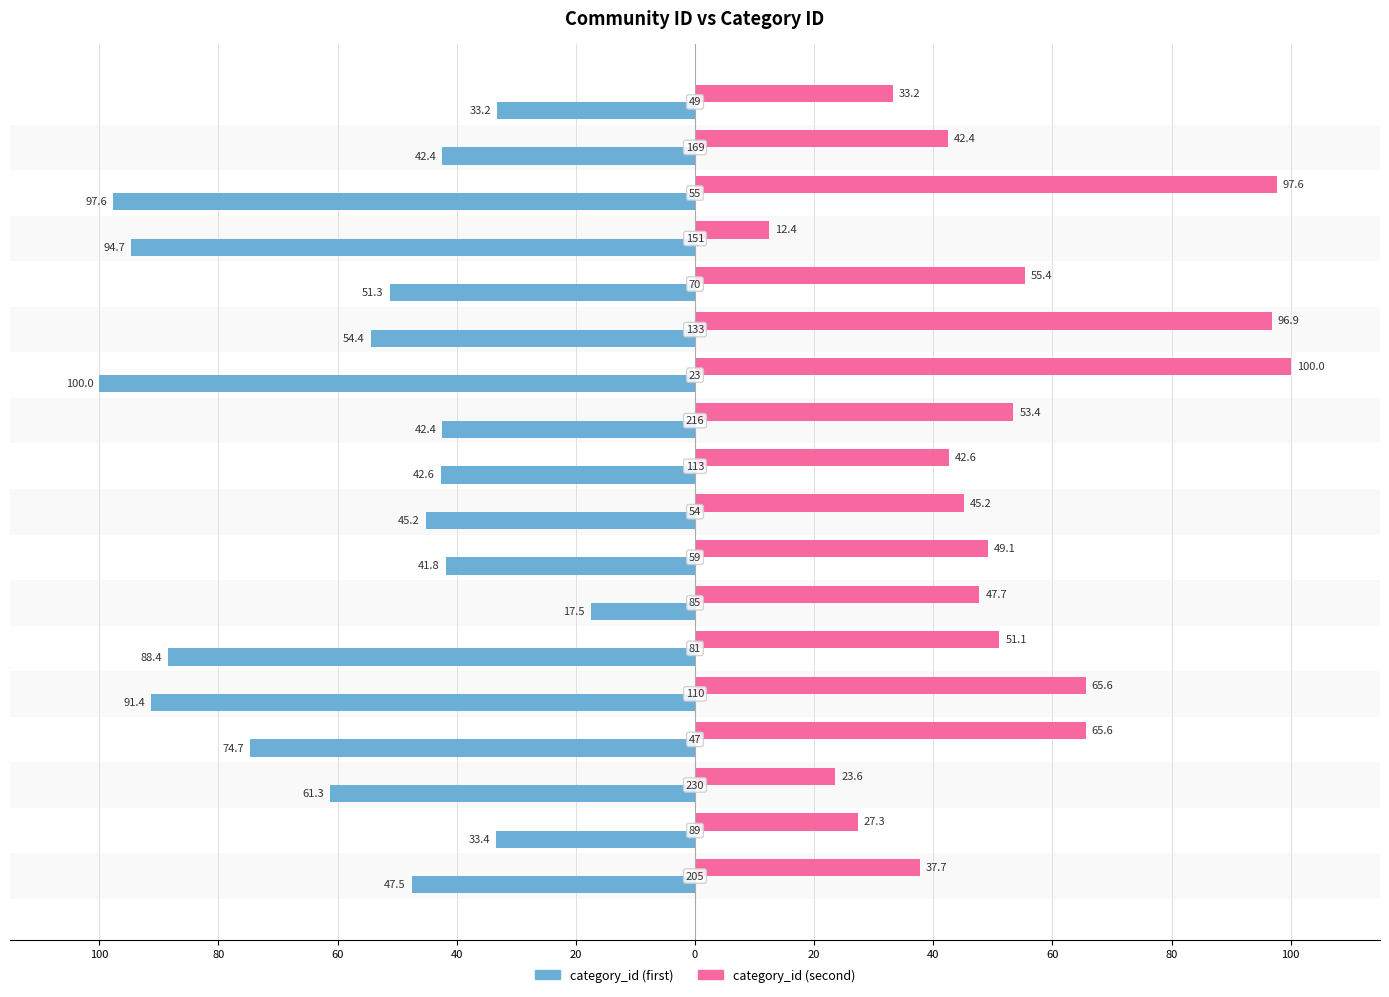

What are all the series names shown in the legend?

category_id (first), category_id (second)